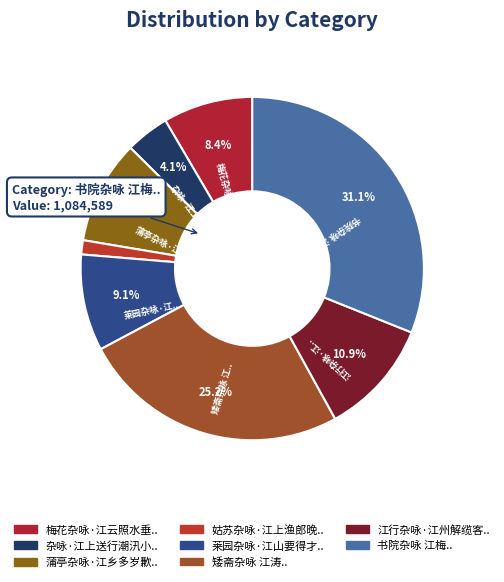

How many slices are in this pie chart?

8